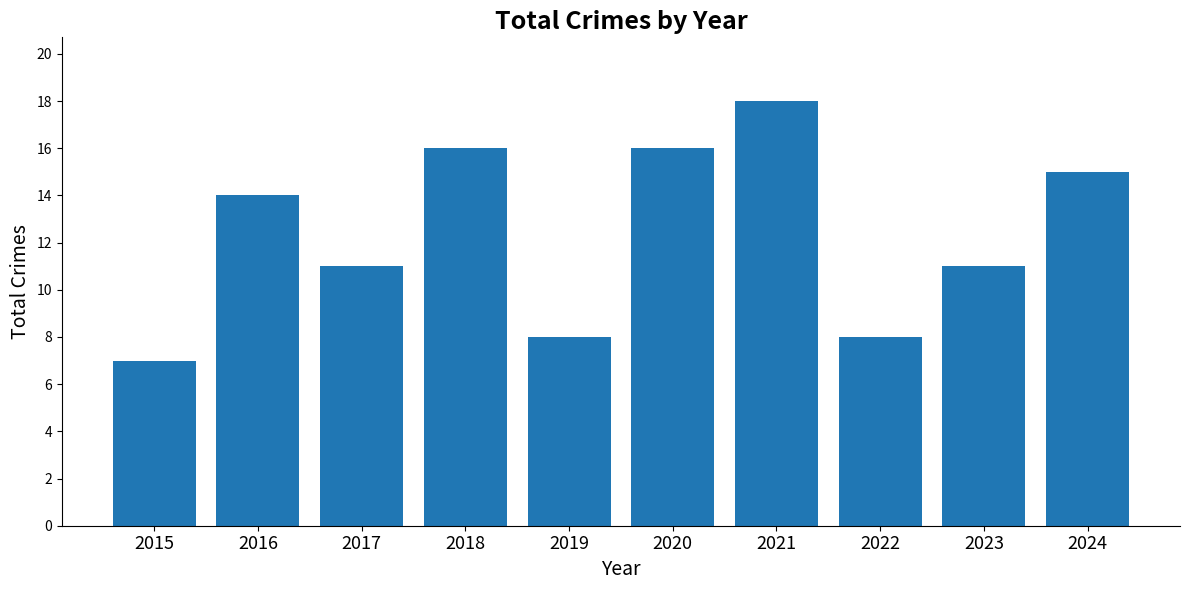

Which has a higher value, 2017 or 2019?

2017